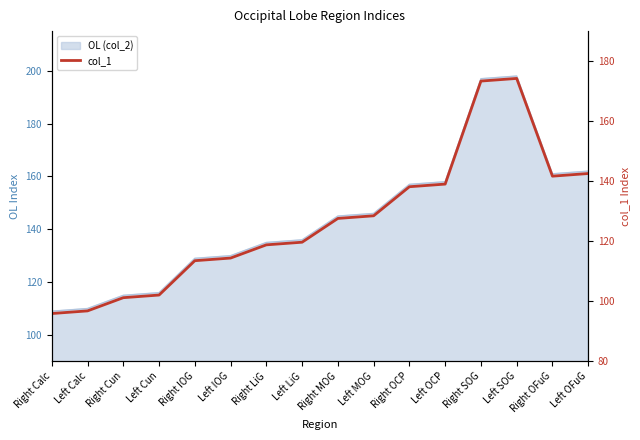

What is the label of the 2nd point from the left?

Left Calc